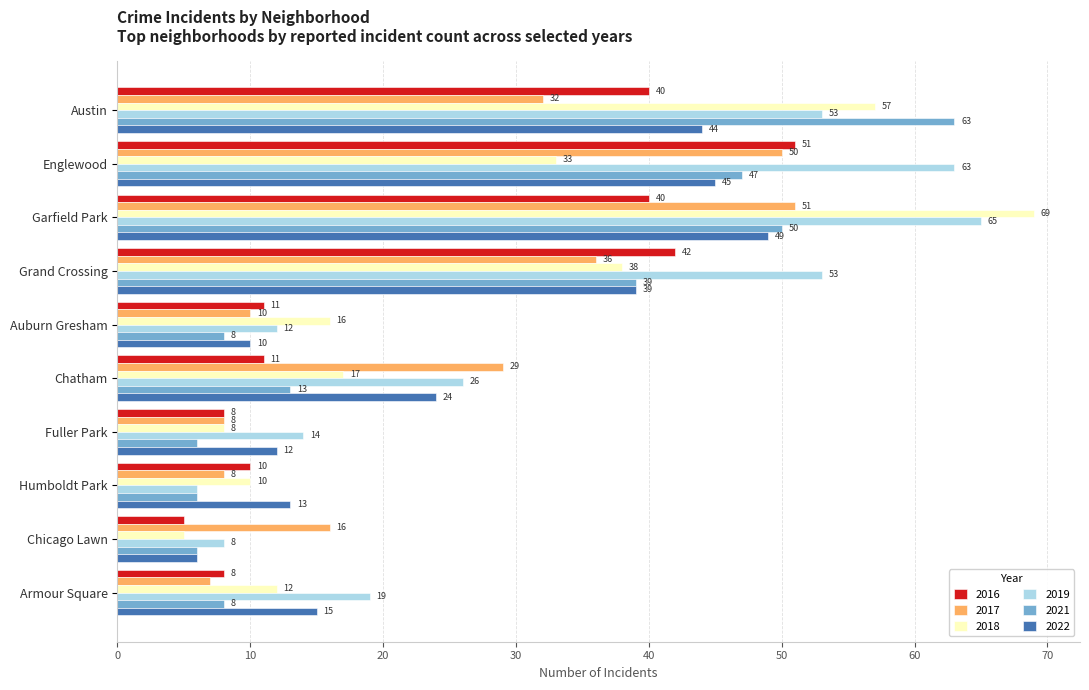

Which category has the highest value in the 2019 series?

Garfield Park